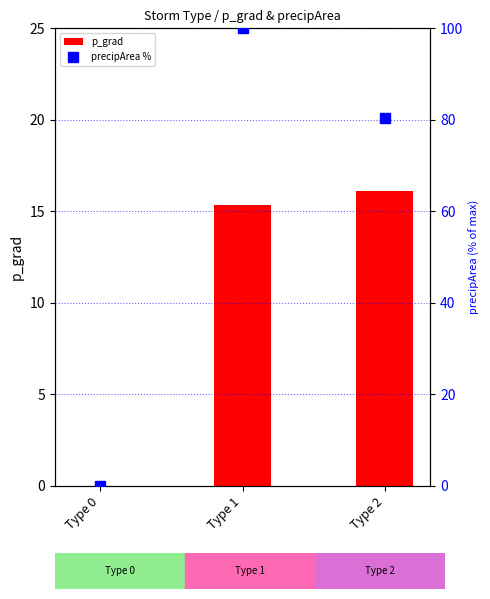

What is the difference between the maximum and minimum values in the precipArea % series?

100.0